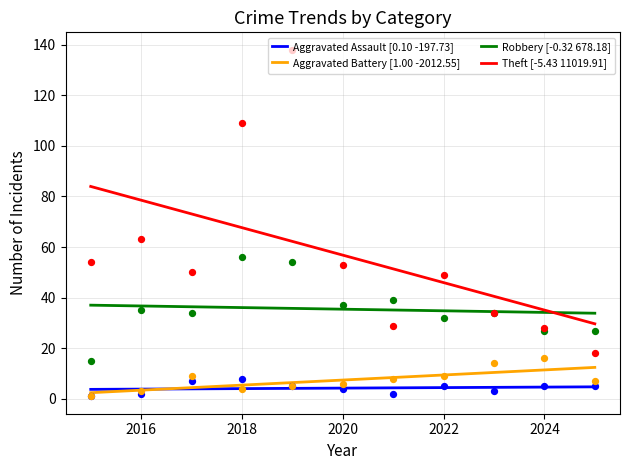

Which series reaches the minimum Y coordinate?

Aggravated Battery [1.00 -2012.55]